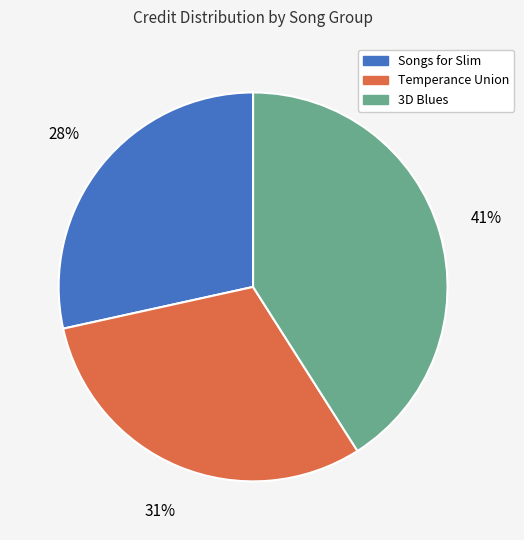

To the nearest percent, what is the average slice percentage?

33%